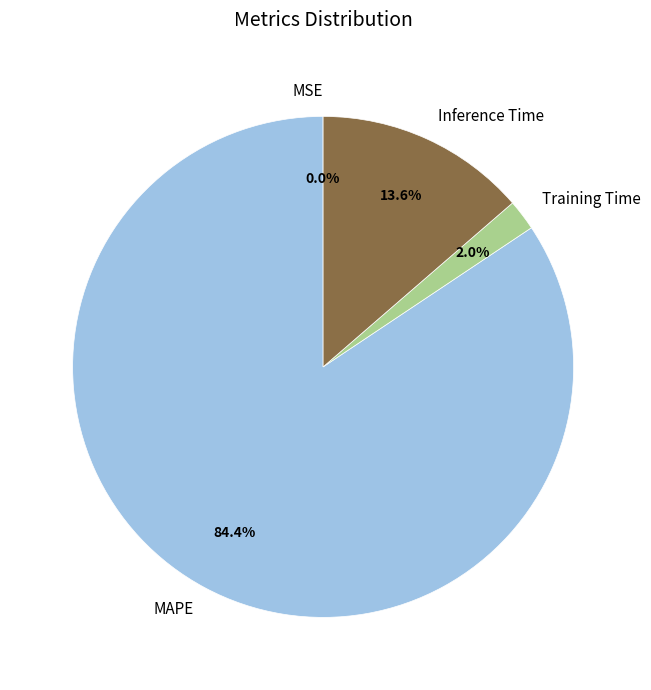

What is the largest slice in the pie chart?

MAPE